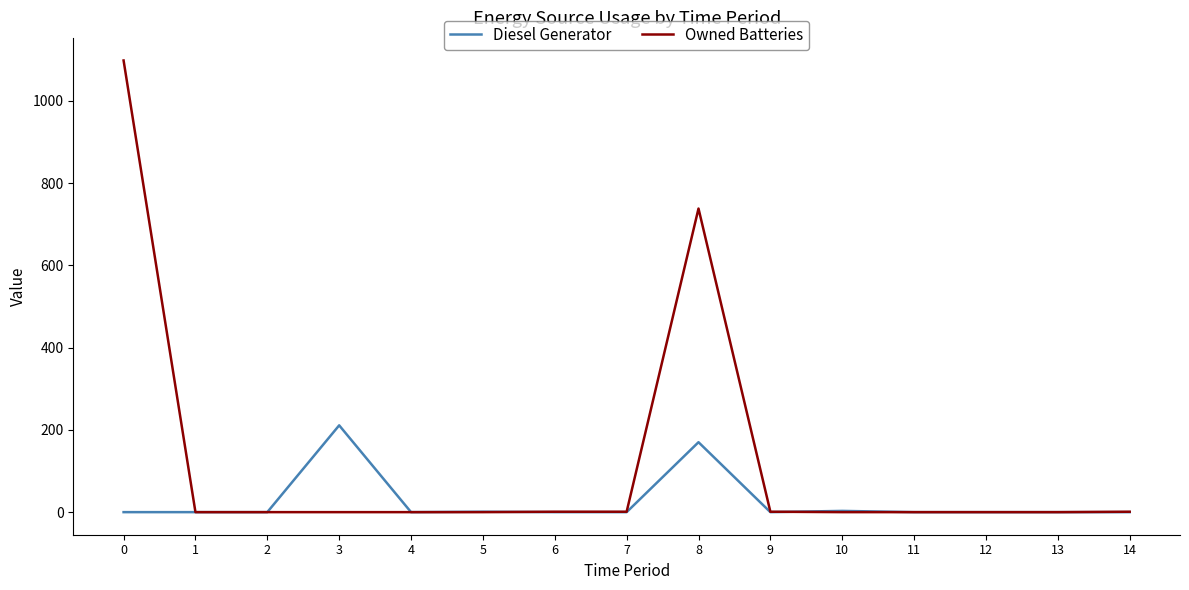

Which series has the largest total across all categories?

Owned Batteries